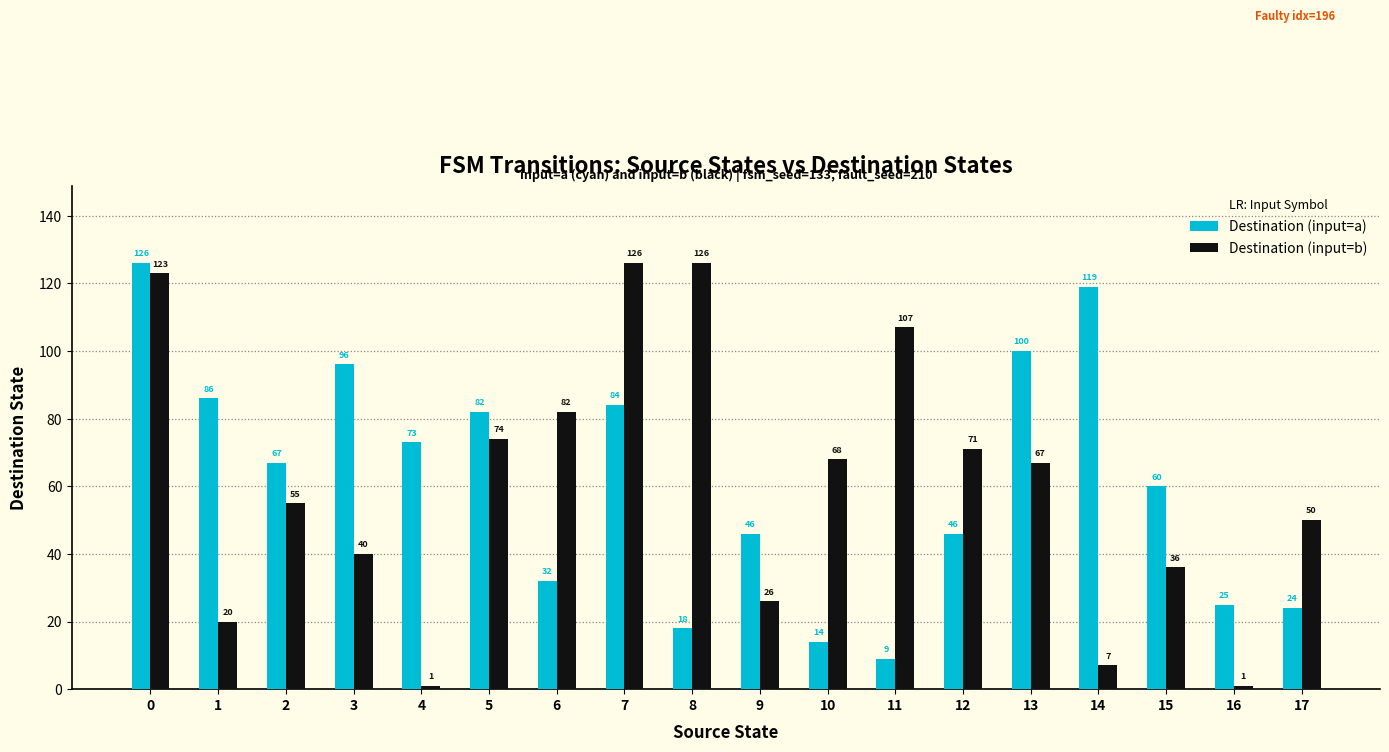

Which series has the widest spread of values?

Destination (input=b)